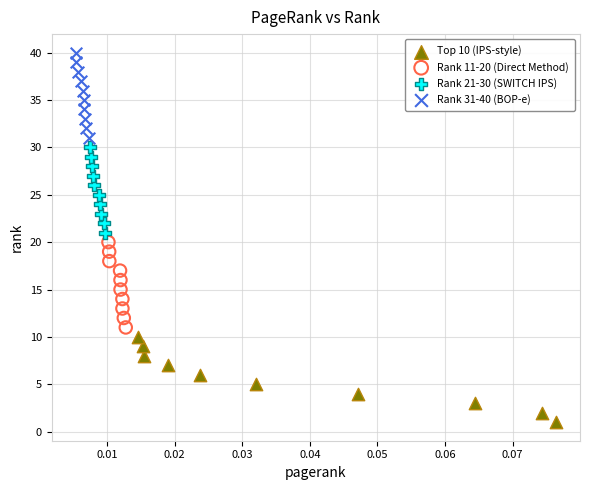

Which series reaches the minimum Y coordinate?

Top 10 (IPS-style)